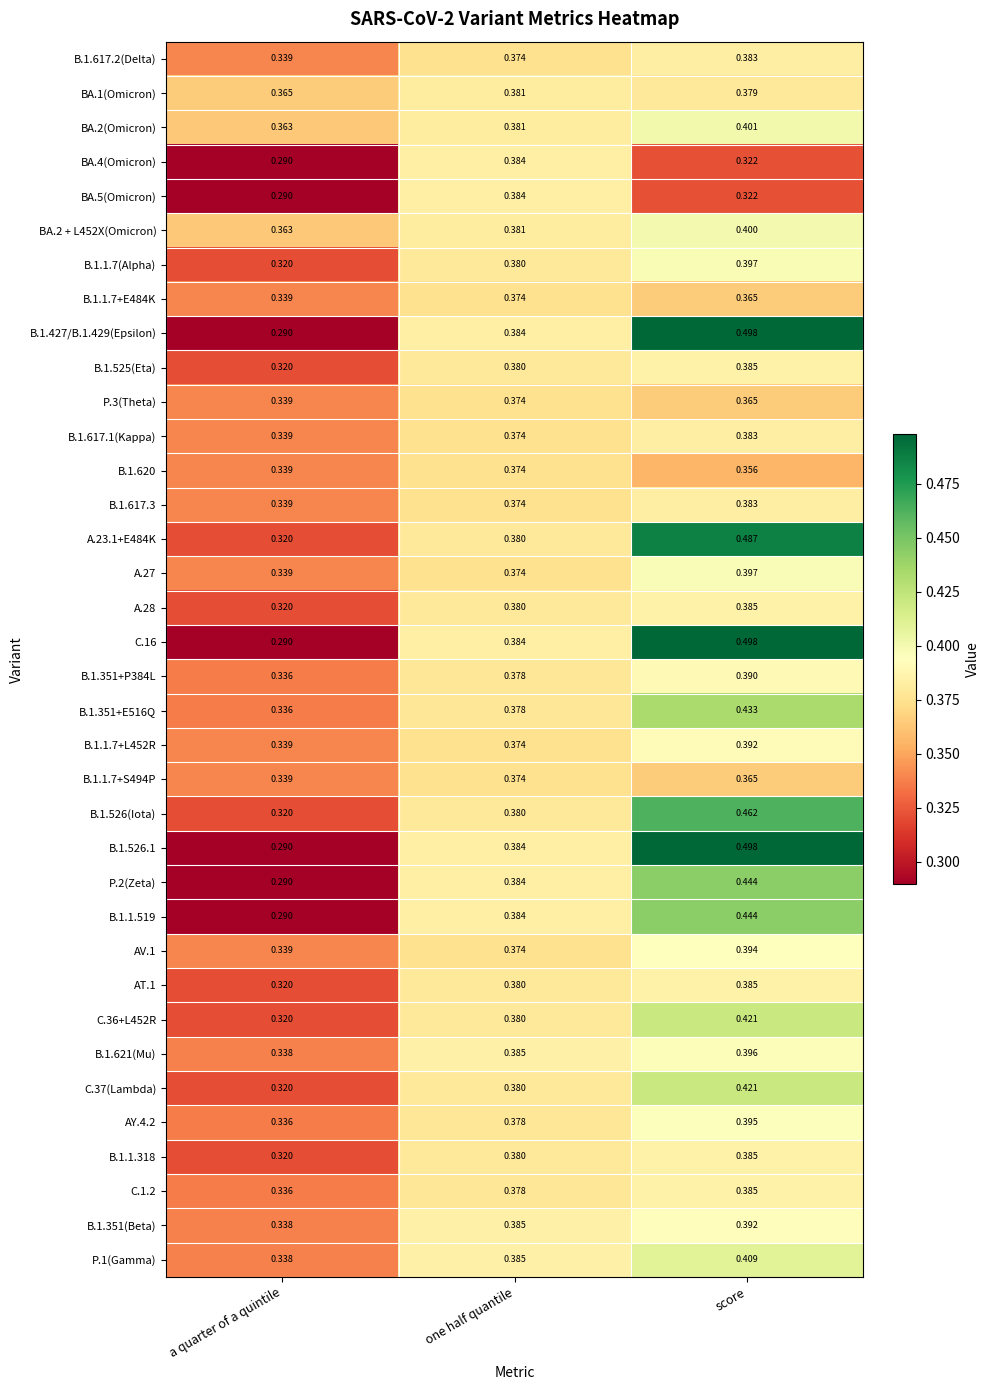

At which label does B.1.1.7+L452R reach its peak?

score